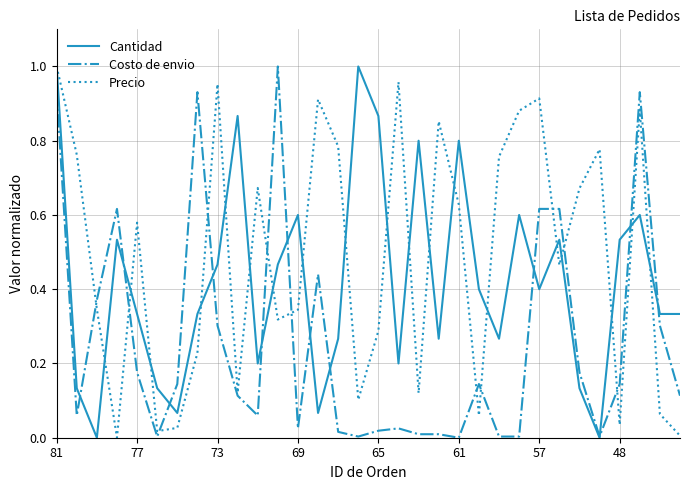

List the series in order of their overall mean, lowest first.

Costo de envio, Cantidad, Precio